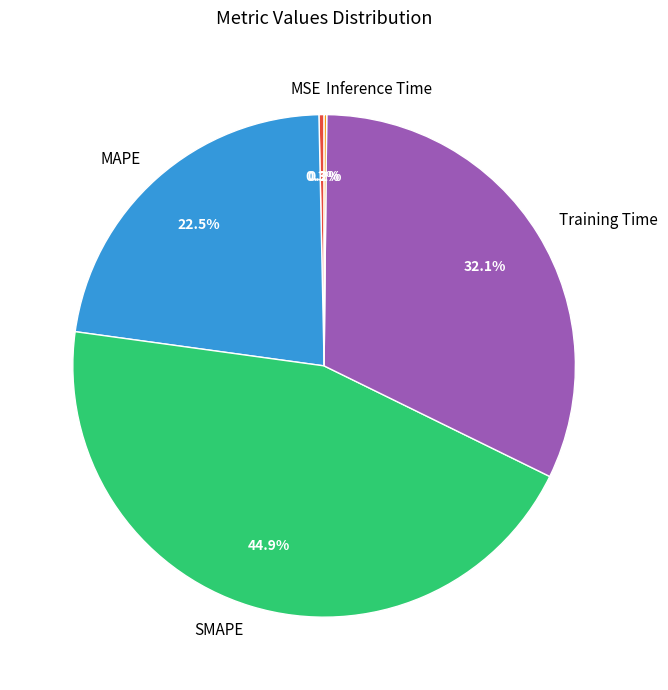

What portion of the pie excludes Training Time?

67.9%